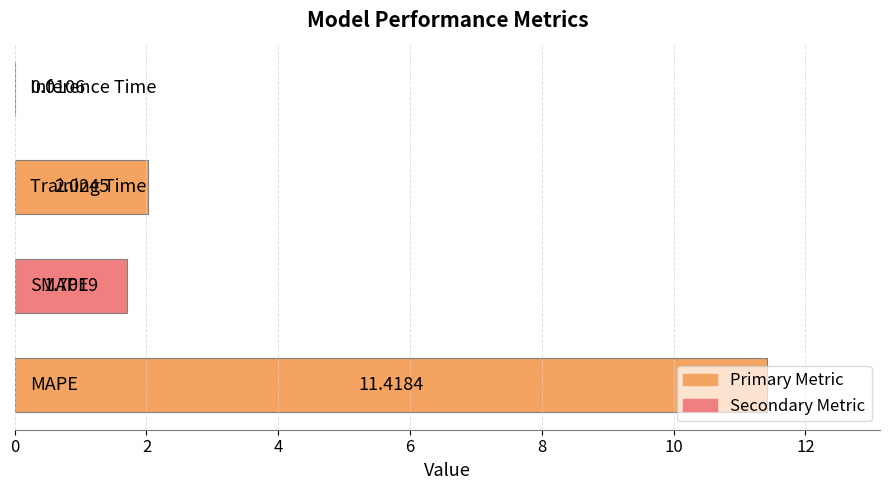

Count the number of data series in this chart.

1